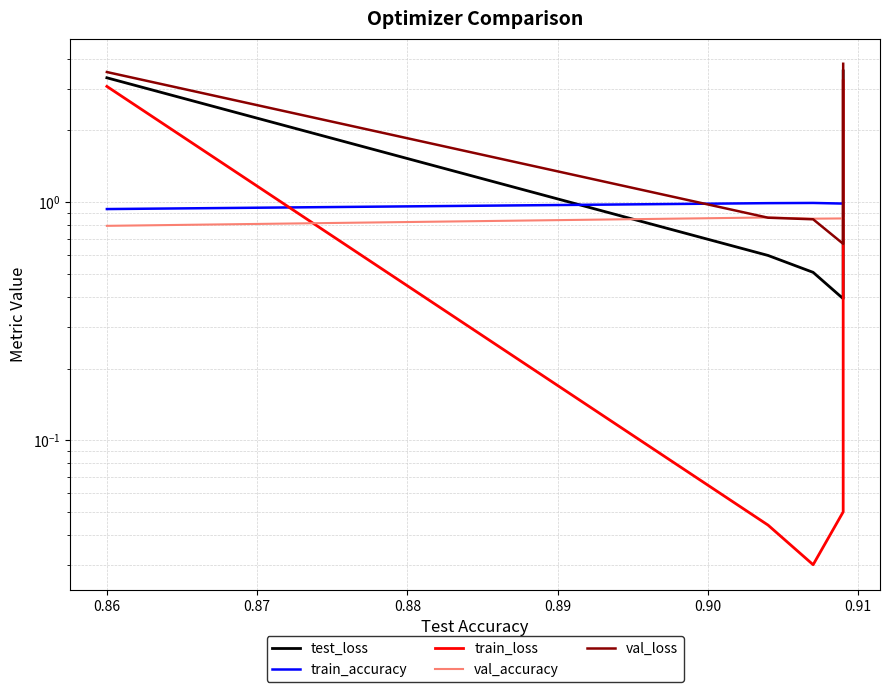

Reading right to left, what are all the values shown in this chart?

test_loss: 3.6	0.4	0.5	0.6	3.3
train_accuracy: 1.0	1.0	1.0	1.0	0.9
train_loss: 3.2	0.1	0.0	0.0	3.1
val_accuracy: 0.9	0.9	0.9	0.9	0.8
val_loss: 3.8	0.7	0.8	0.9	3.5